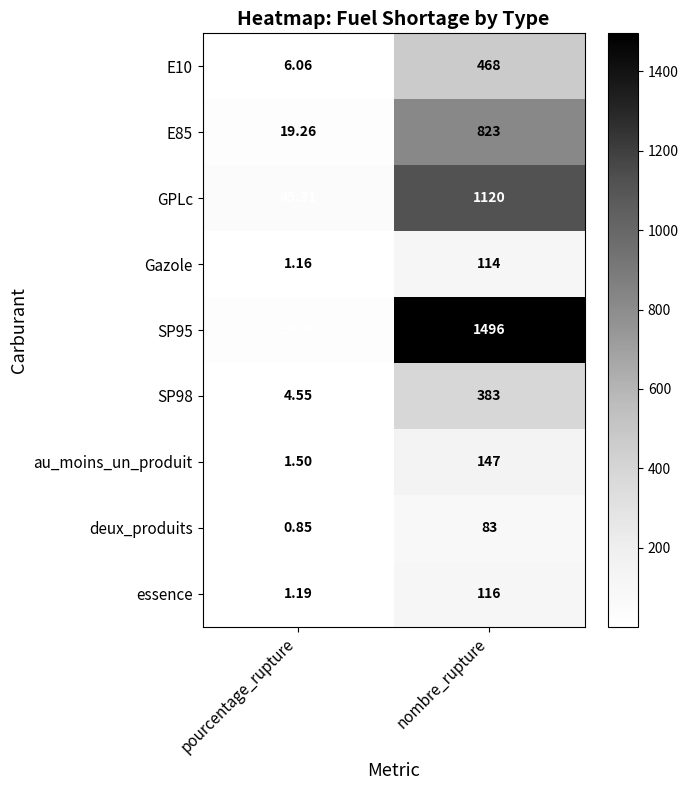

At which category does the chart reach its peak across all series?

nombre_rupture